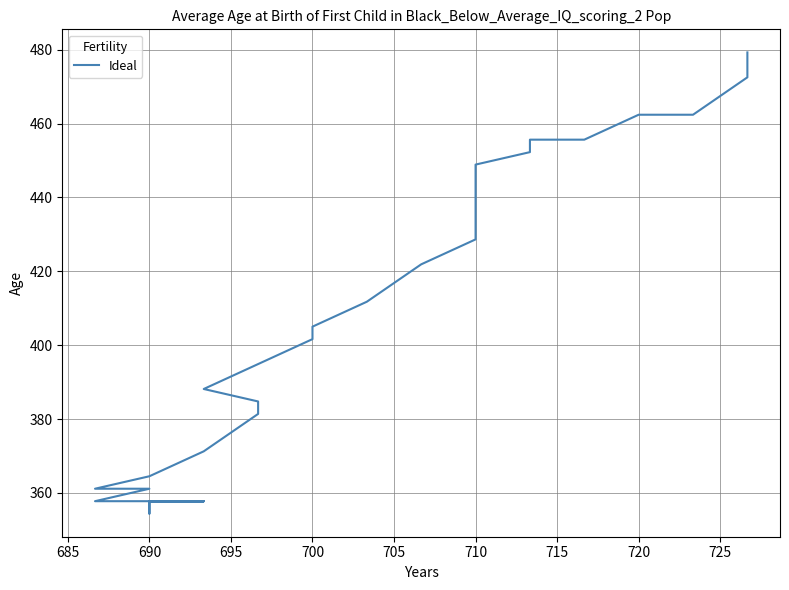

The chart shows a value of 711.2 at 28. True or false?

False